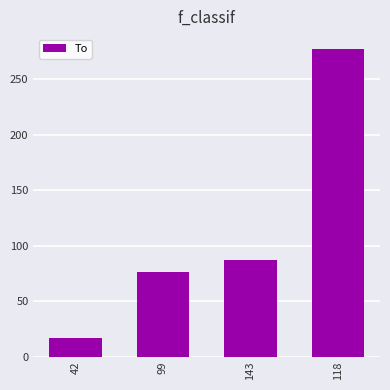

The value at 118 is 171. True or false?

False